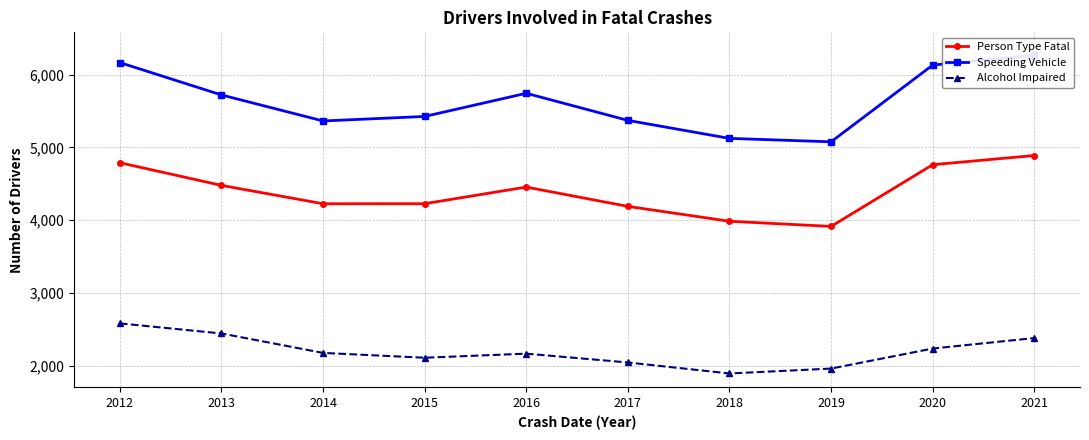

What is the difference between the highest and lowest values at 2016?

3573